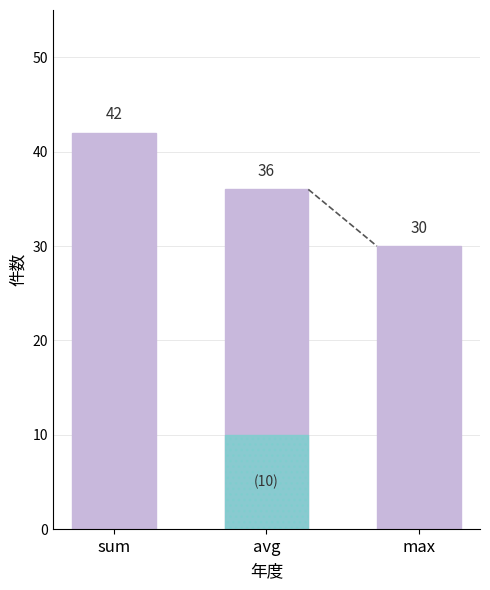

What is the label of the 2nd bar from the right?

avg